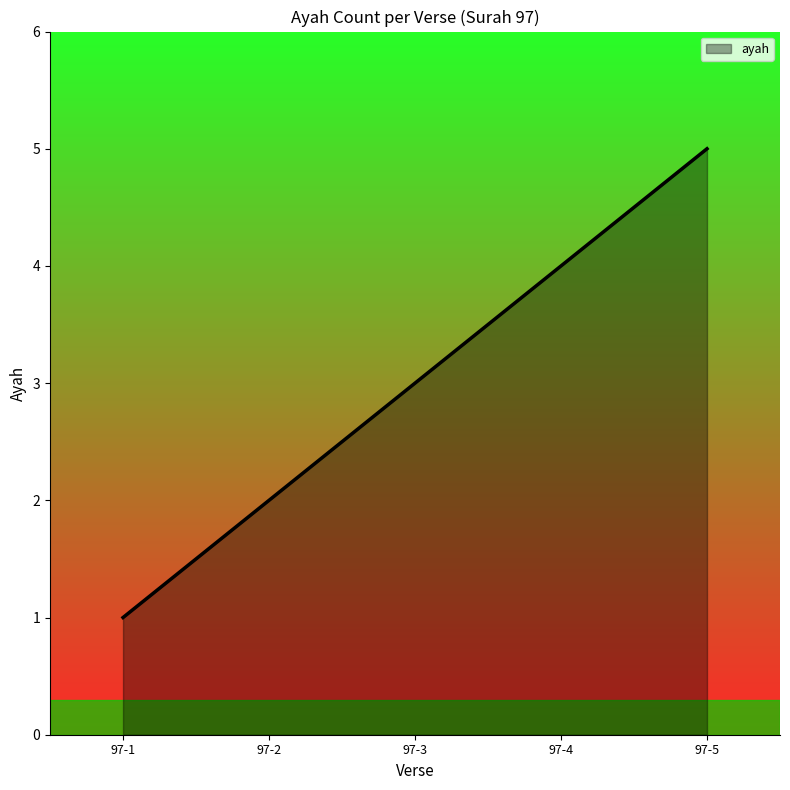

What is the approximate value at 97-4?

4